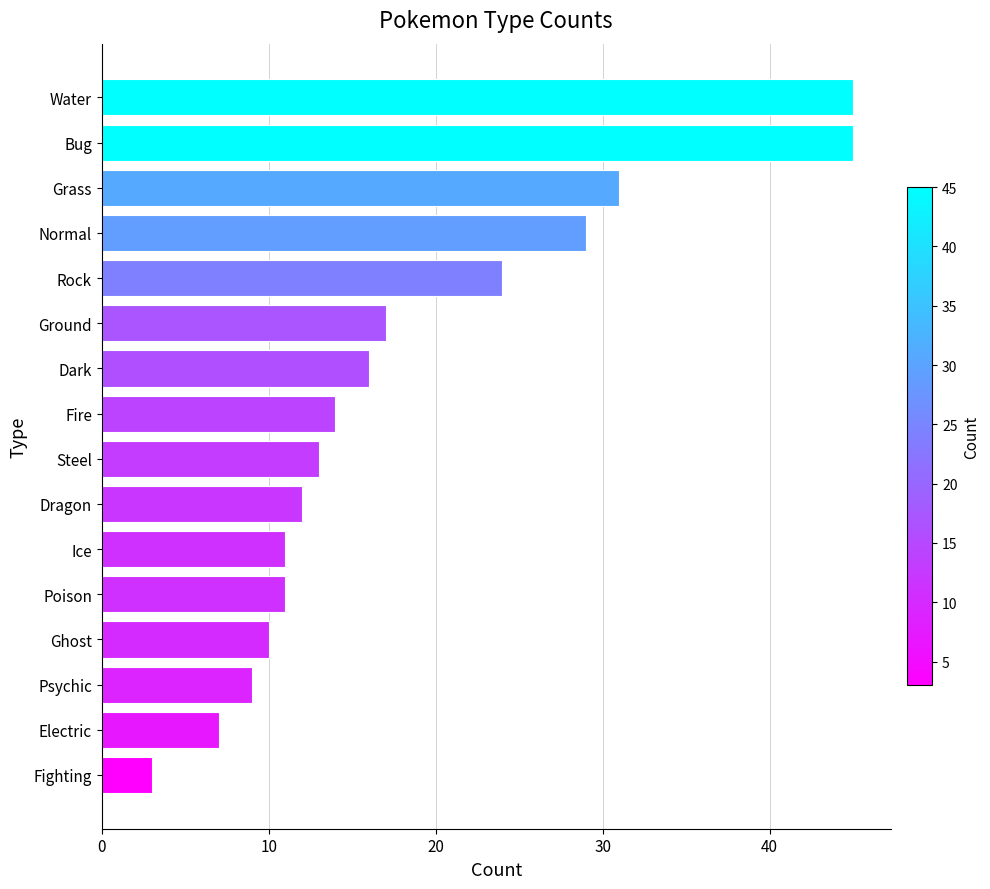

Reading bottom to top, what are all the values shown in this chart?

Fighting=3	Electric=7	Psychic=9	Ghost=10	Poison=11	Ice=11	Dragon=12	Steel=13	Fire=14	Dark=16	Ground=17	Rock=24	Normal=29	Grass=31	Bug=45	Water=45